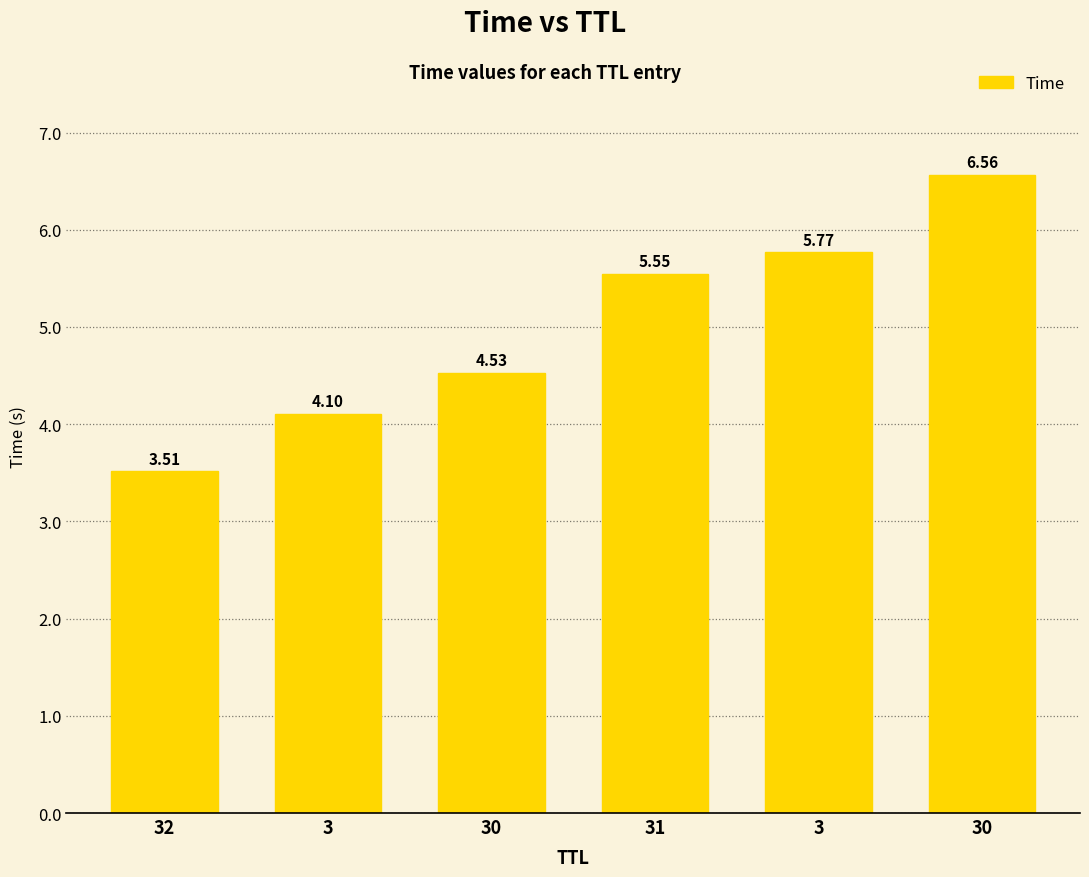

What is the difference between the values at 3 and 31?

0.2